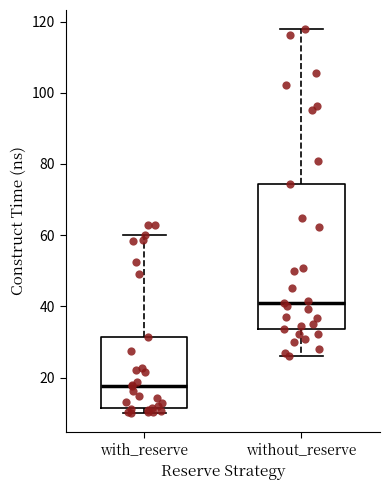

Reading left to right, transcribe this box plot: for each box, give where its median line is, the range the box spans, and where its two whiskers end, as read against the y-axis. The values are not printed on the chart, so give them approximately, as read against the axis.

with_reserve: median 18, box 12 to 32, whiskers 10 to 60
without_reserve: median 42, box 34 to 74, whiskers 26 to 118